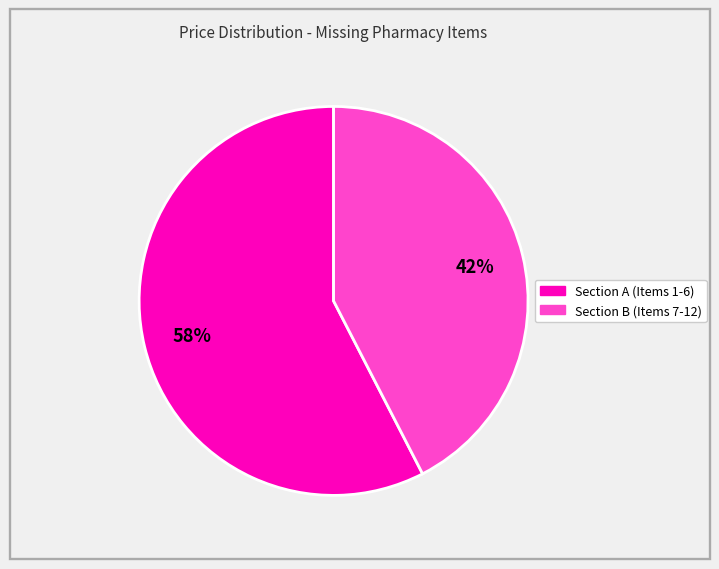

Is there a majority slice in this chart?

Yes